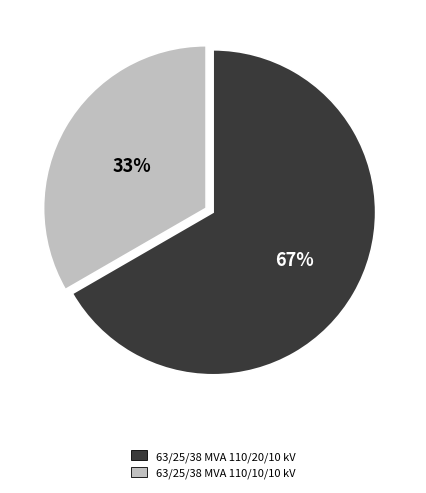

To the nearest percent, what is the average slice percentage?

50%